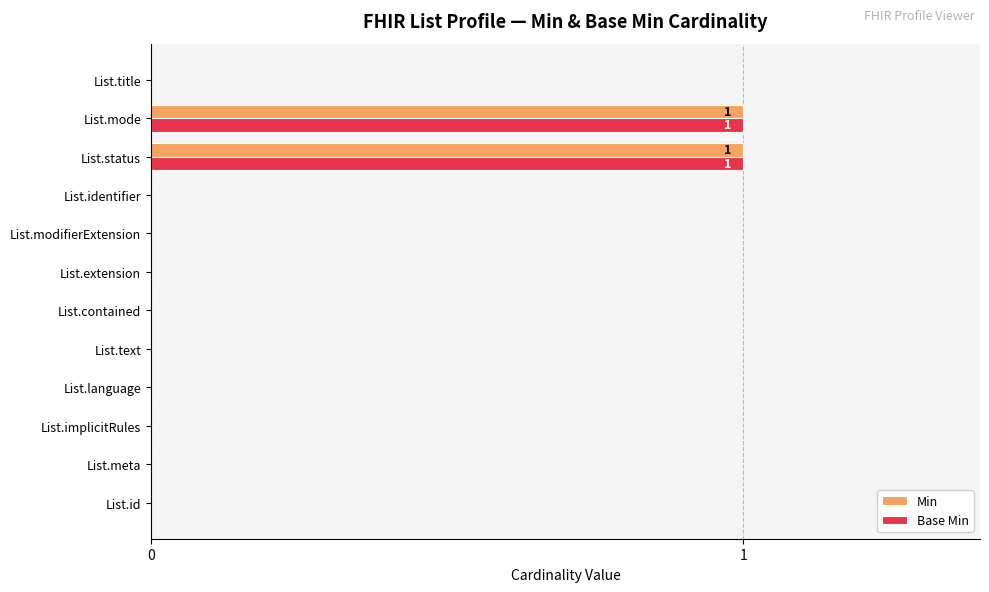

What are all the series names shown in the legend?

Min, Base Min